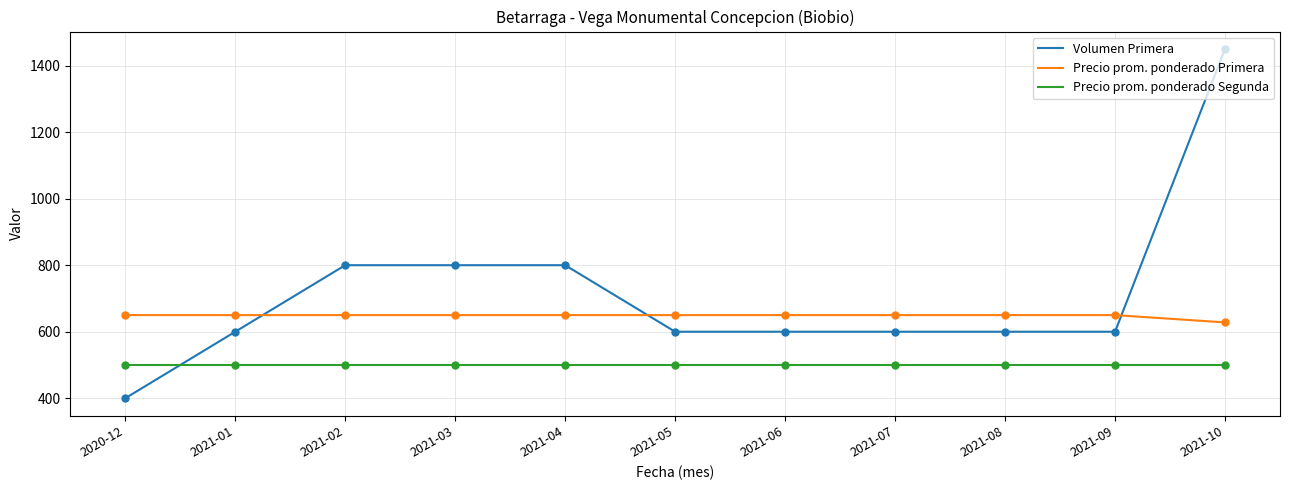

Rank the series by their average value, from lowest to highest.

Precio prom. ponderado Segunda, Precio prom. ponderado Primera, Volumen Primera